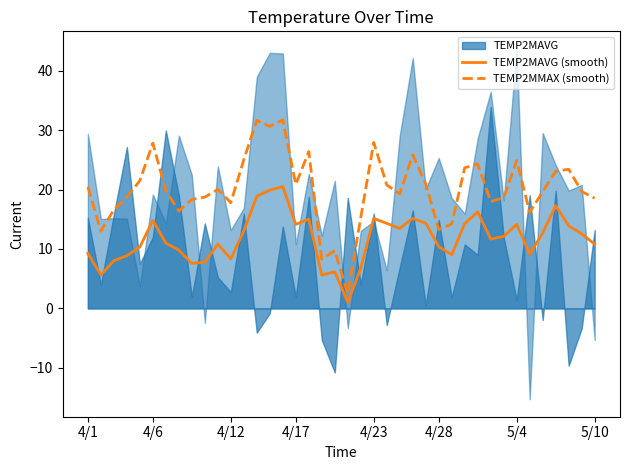

True or false: TEMP2MAVG (smooth) and TEMP2MMAX (smooth) cross at least once.

False